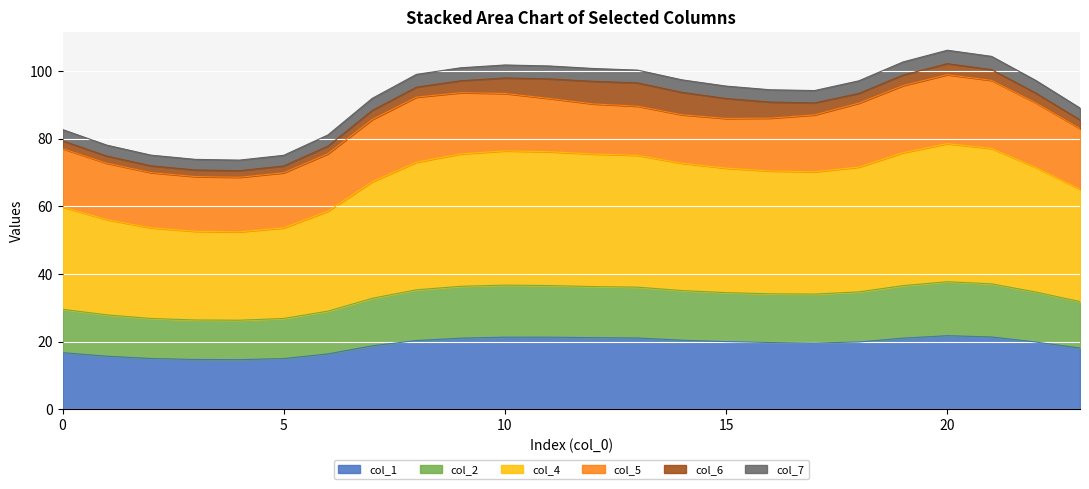

At which category does col_4 reach its first local valley?

4